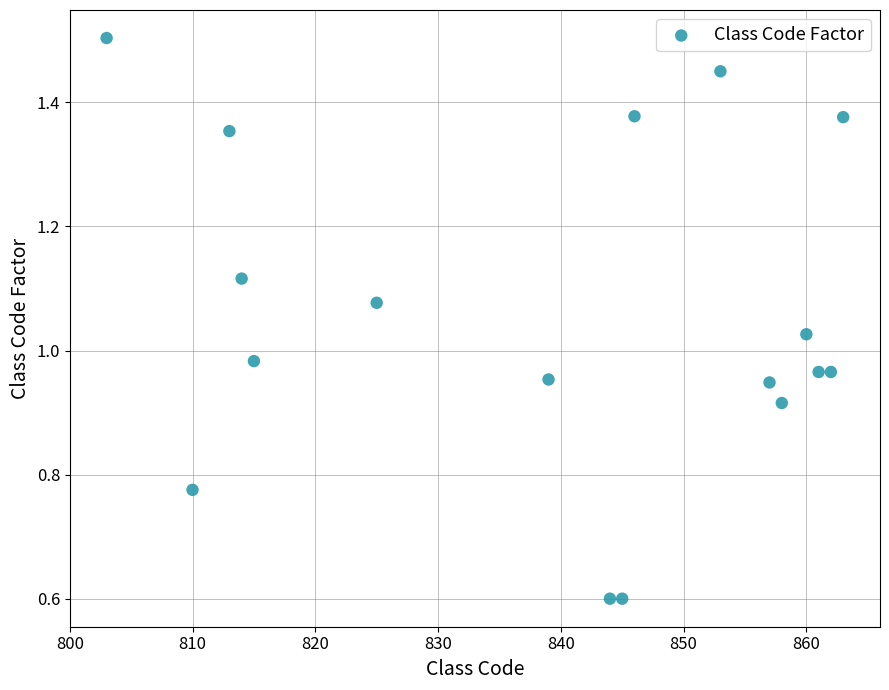

What is the range of X values (max minus min)?

60.0